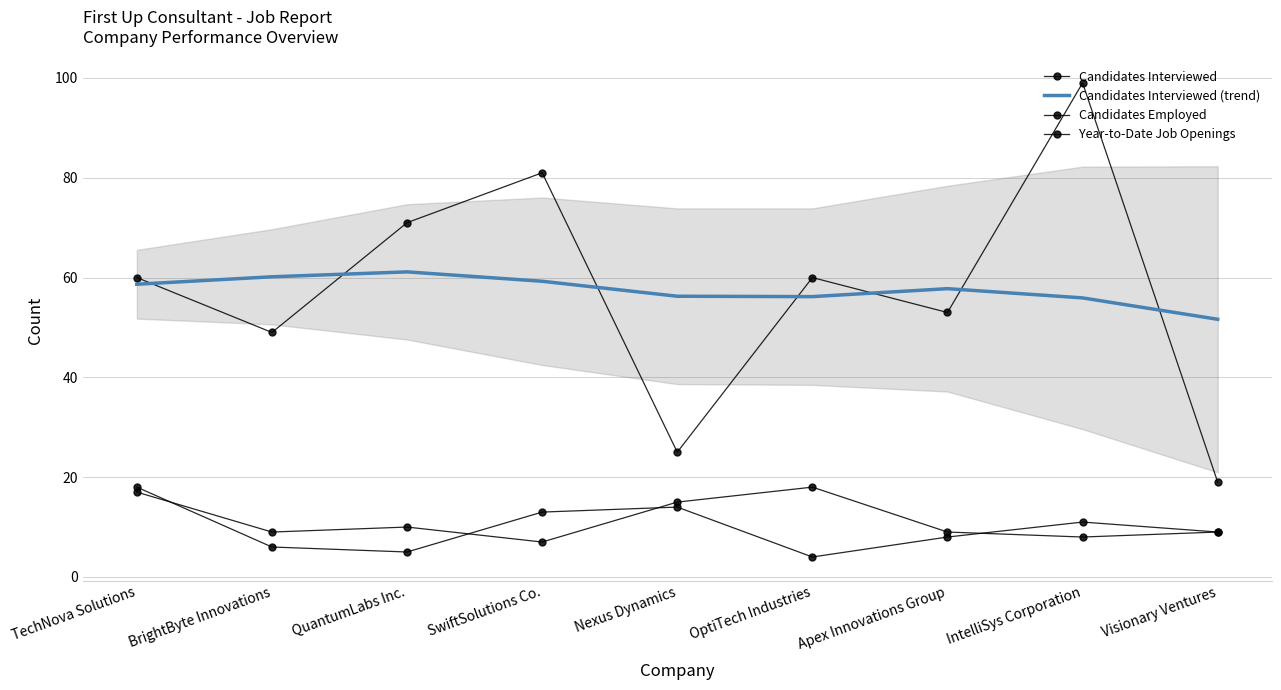

How many interior local valleys does the Candidates Interviewed series have?

3